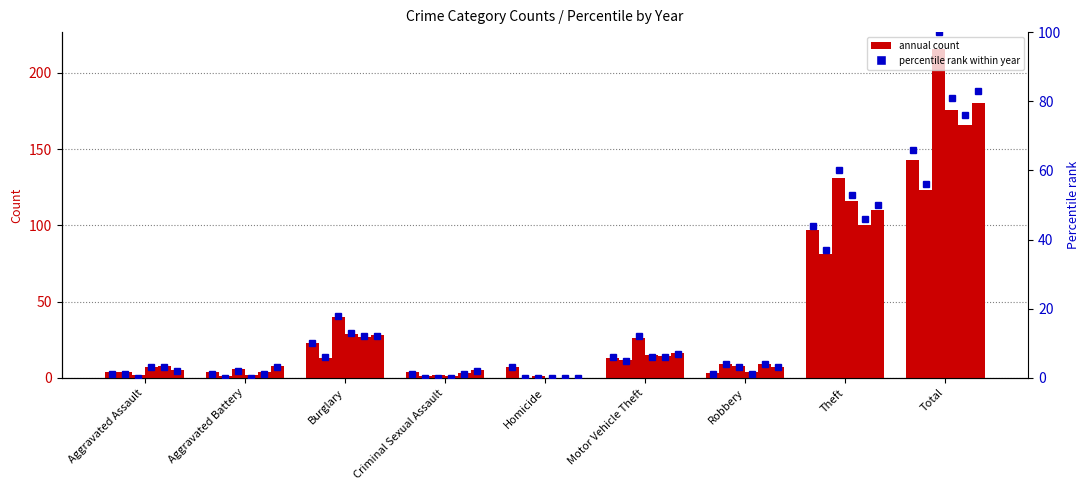

How many bars are there in each group?

6